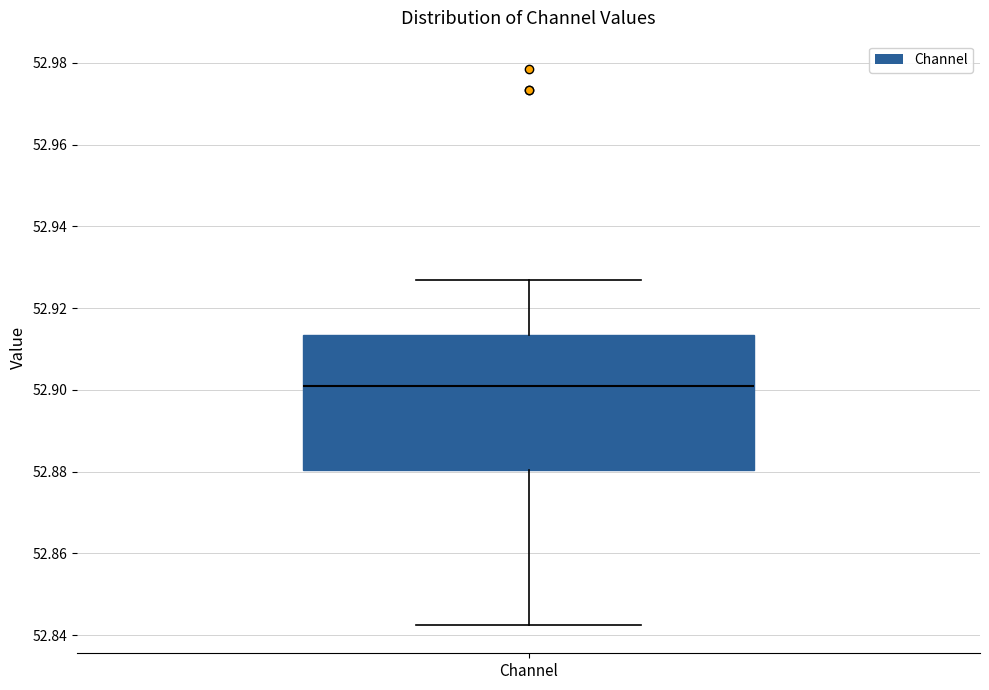

Transcribe this box plot: give where the median line is, the range the box spans, and where the two whiskers end, as read against the y-axis. The values are not printed on the chart, so give them approximately, as read against the axis.

median 52.902, box 52.880 to 52.914, whiskers 52.842 to 52.926